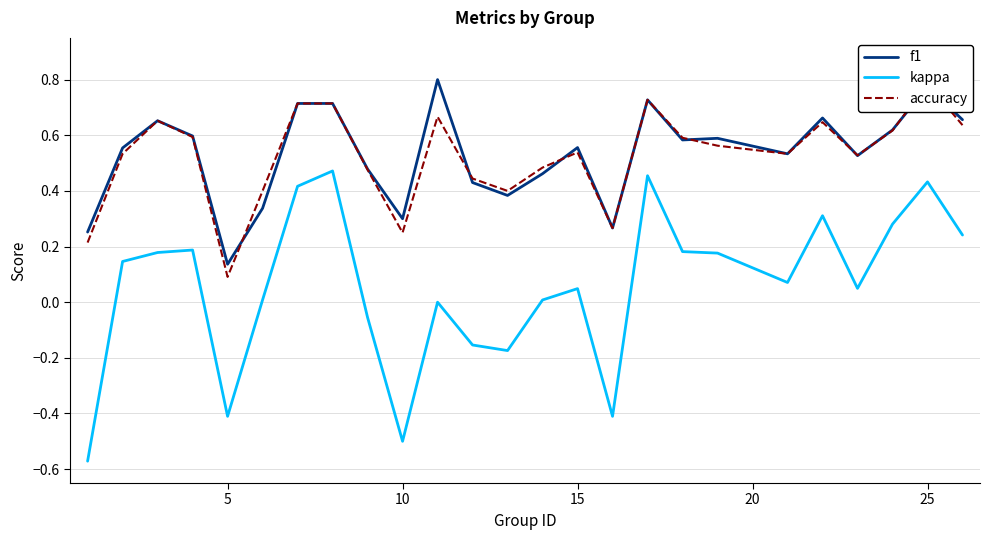

Where is the first local minimum for f1?

5